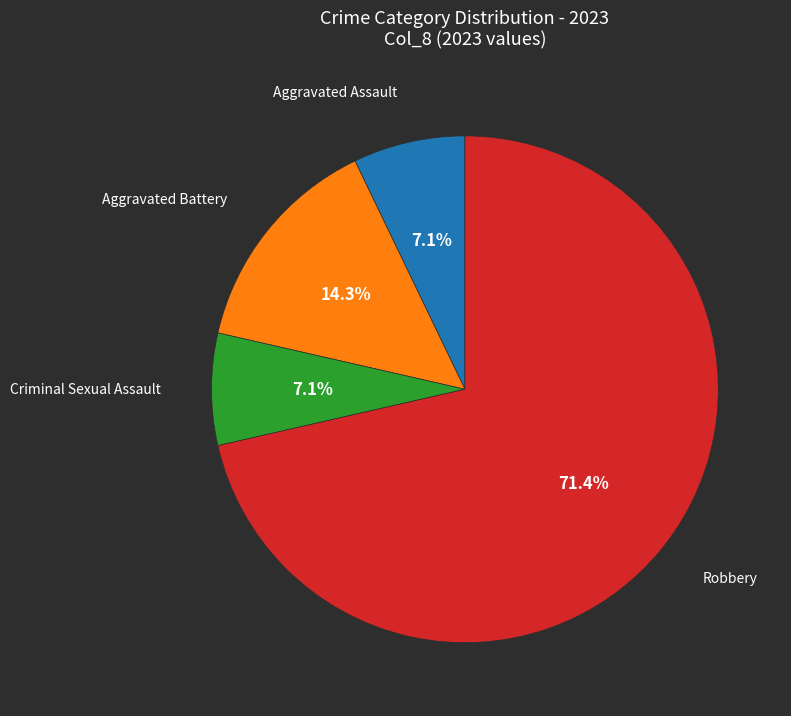

Is there any slice that represents more than half of the pie?

Yes